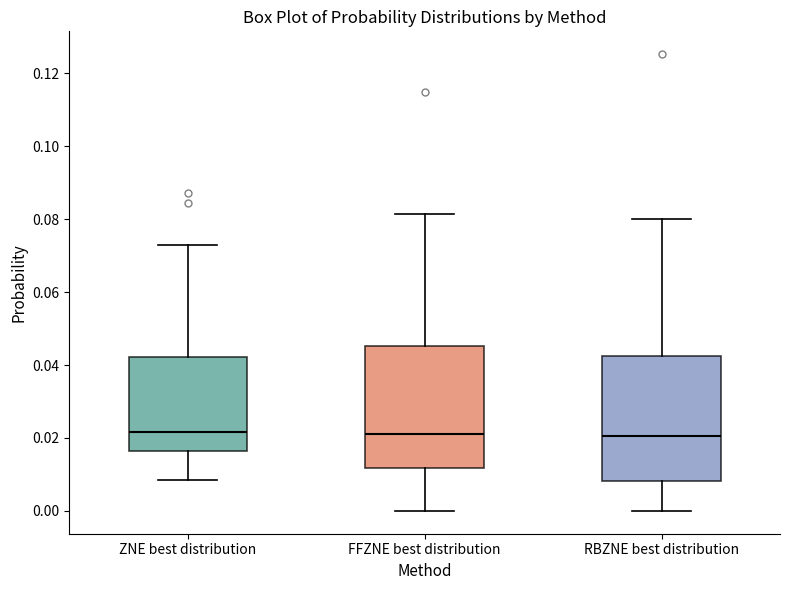

Reading left to right, read every box against the y-axis: the position of its median line, the range the box covers, and the ends of its whiskers. The values are not printed on the chart, so give them approximately, as read against the axis.

ZNE best distribution: median 0.022, box 0.016 to 0.042, whiskers 0.008 to 0.072
FFZNE best distribution: median 0.022, box 0.012 to 0.046, whiskers 0.000 to 0.082
RBZNE best distribution: median 0.020, box 0.008 to 0.042, whiskers 0.000 to 0.080